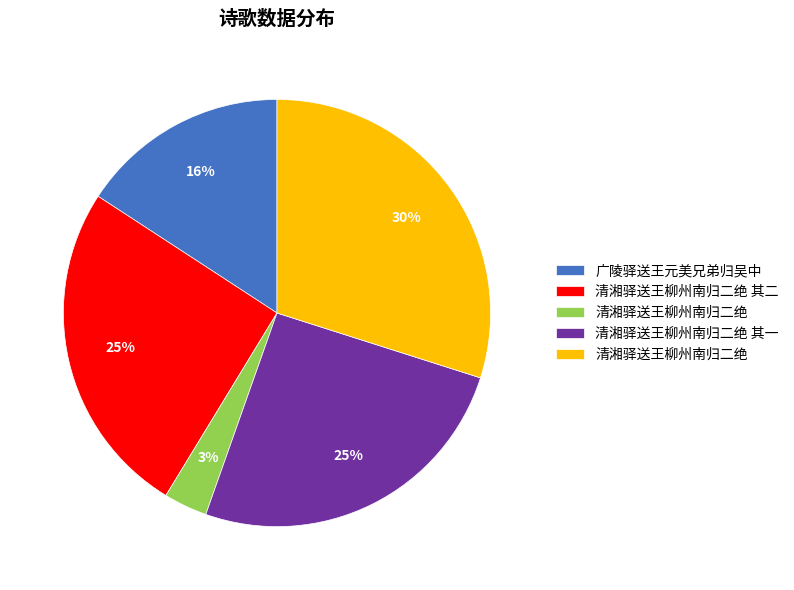

To the nearest percent, what is the difference between the largest and smallest slice percentages?

27%